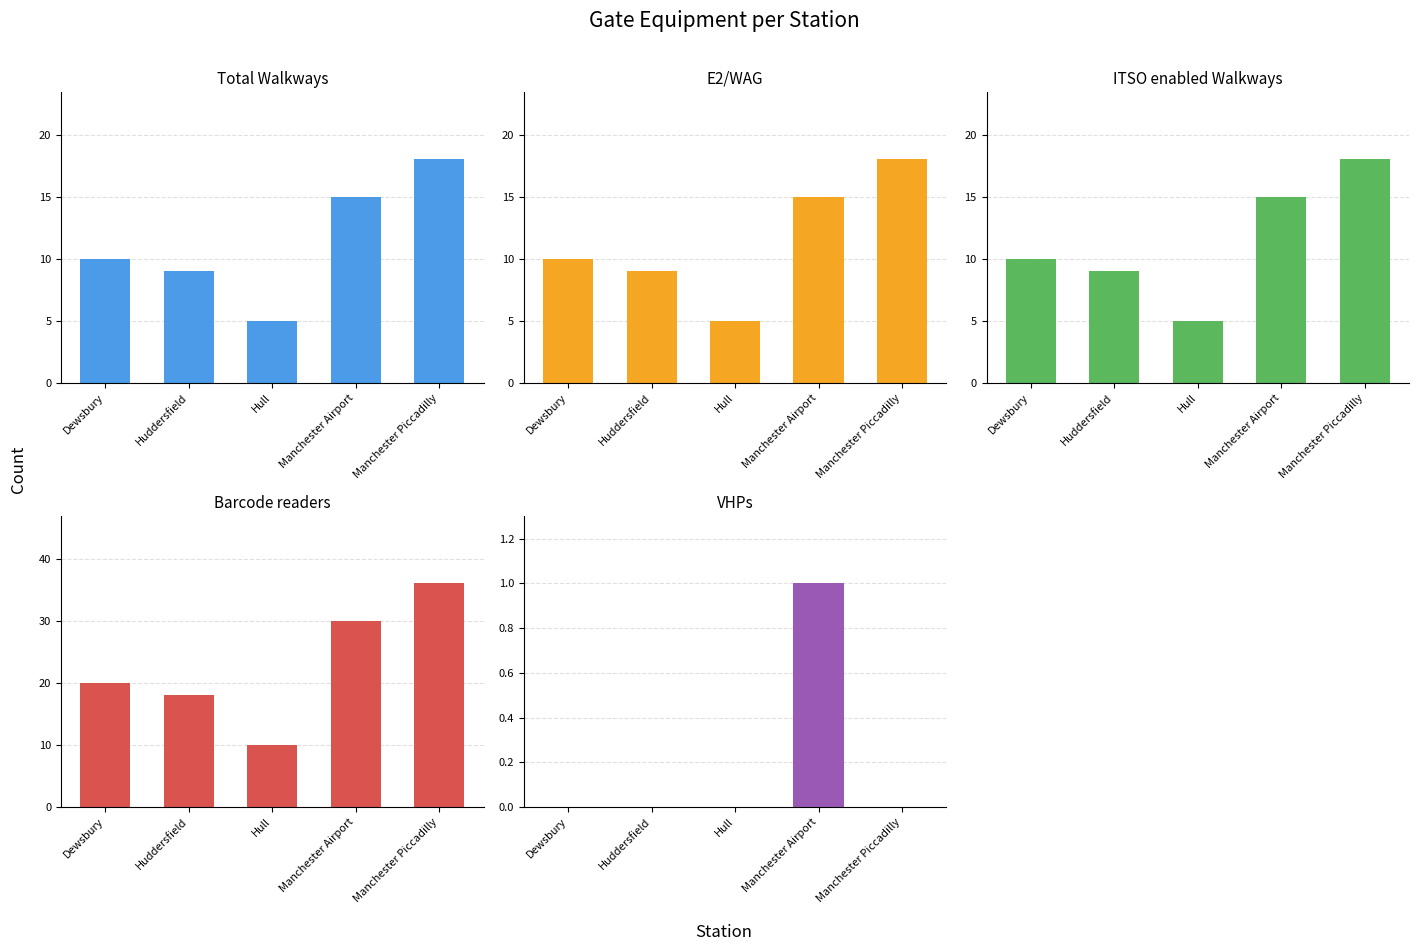

At which label does Total Walkways reach its peak?

Manchester Piccadilly